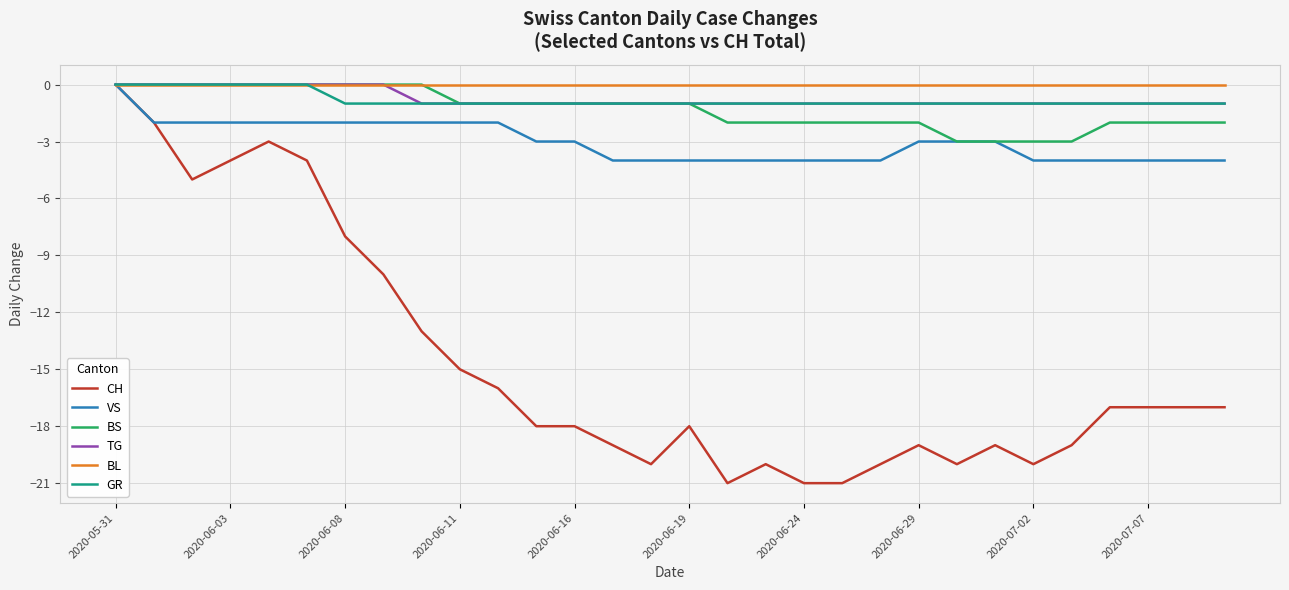

Which series has the largest range (max minus min)?

CH